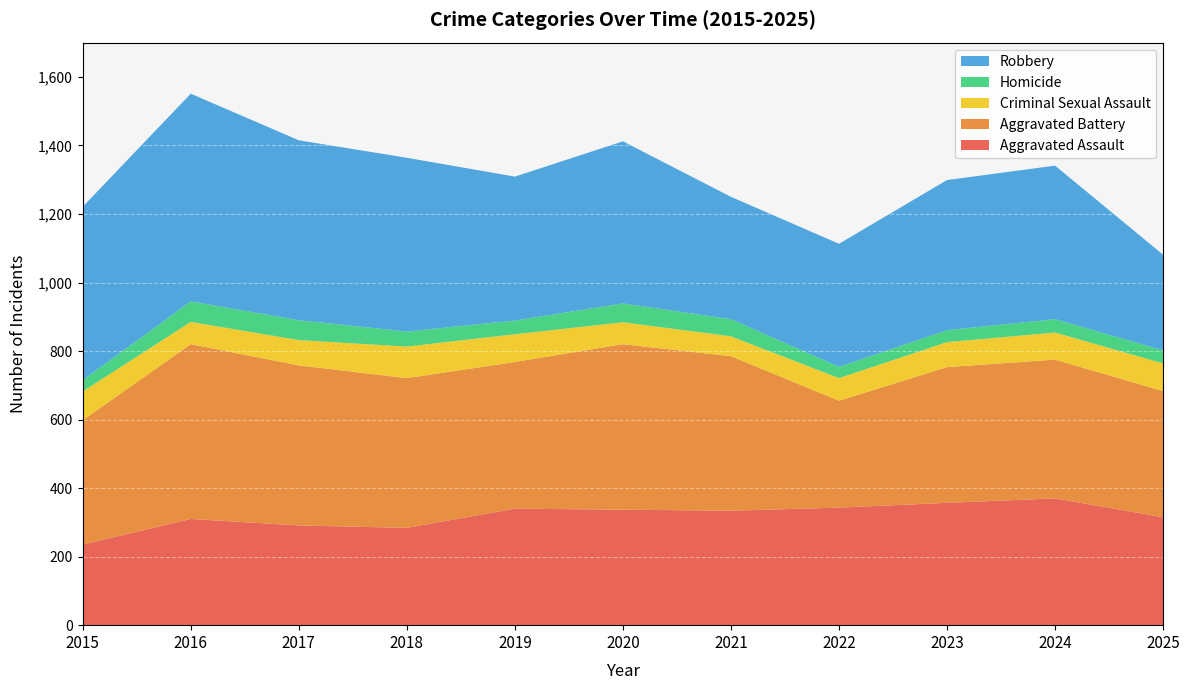

Reading right to left, extract all data points from this chart.

Aggravated Assault: 2025=315	2024=370	2023=357	2022=343	2021=334	2020=337	2019=340	2018=284	2017=291	2016=310	2015=235
Aggravated Battery: 2025=368	2024=405	2023=396	2022=312	2021=451	2020=483	2019=428	2018=437	2017=467	2016=510	2015=363
Criminal Sexual Assault: 2025=81	2024=79	2023=73	2022=66	2021=58	2020=64	2019=81	2018=92	2017=74	2016=65	2015=84
Homicide: 2025=38	2024=39	2023=35	2022=33	2021=50	2020=55	2019=40	2018=44	2017=58	2016=60	2015=33
Robbery: 2025=279	2024=448	2023=438	2022=359	2021=357	2020=473	2019=420	2018=507	2017=525	2016=606	2015=506